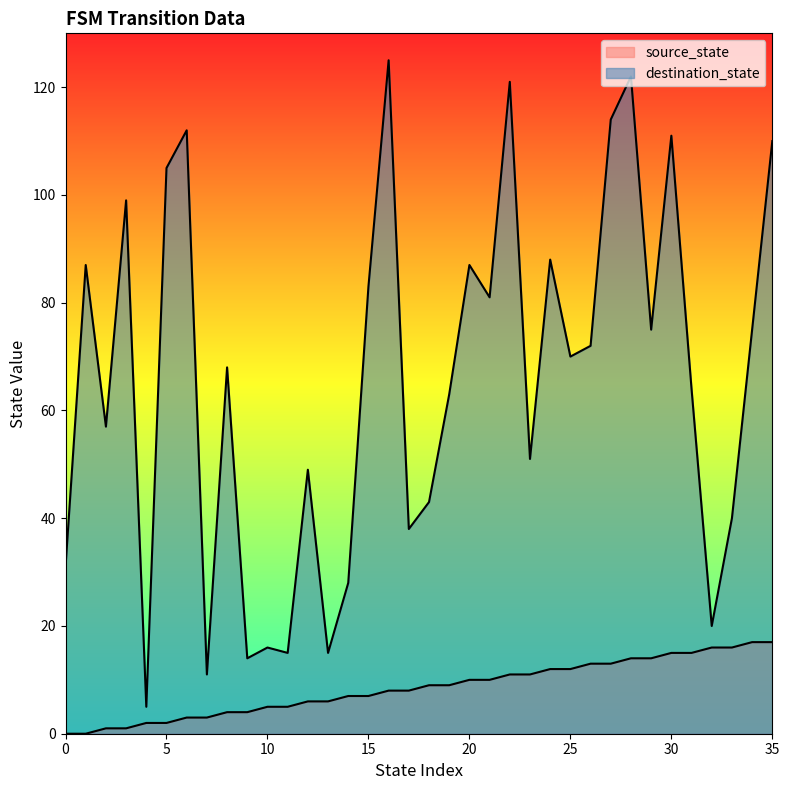

What is the difference between the second highest and minimum values in the source_state series?

17